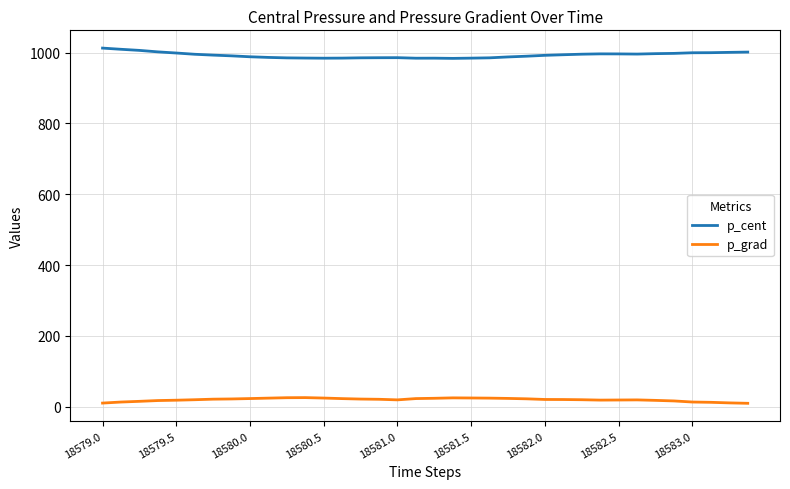

What is the greatest value displayed?

1012.6